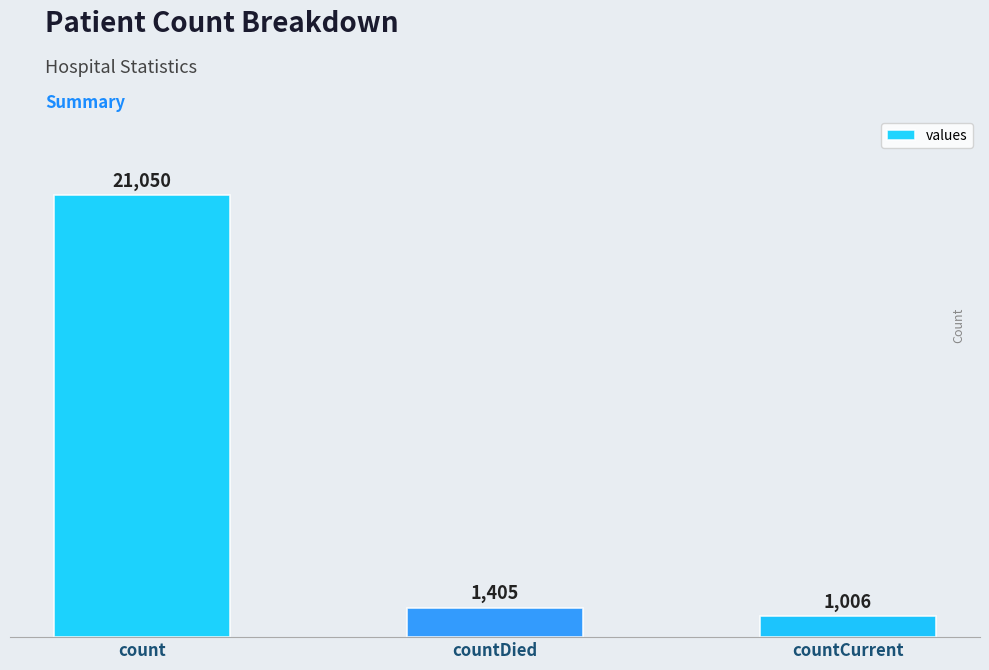

What is the difference between the values at count and countCurrent?

20044